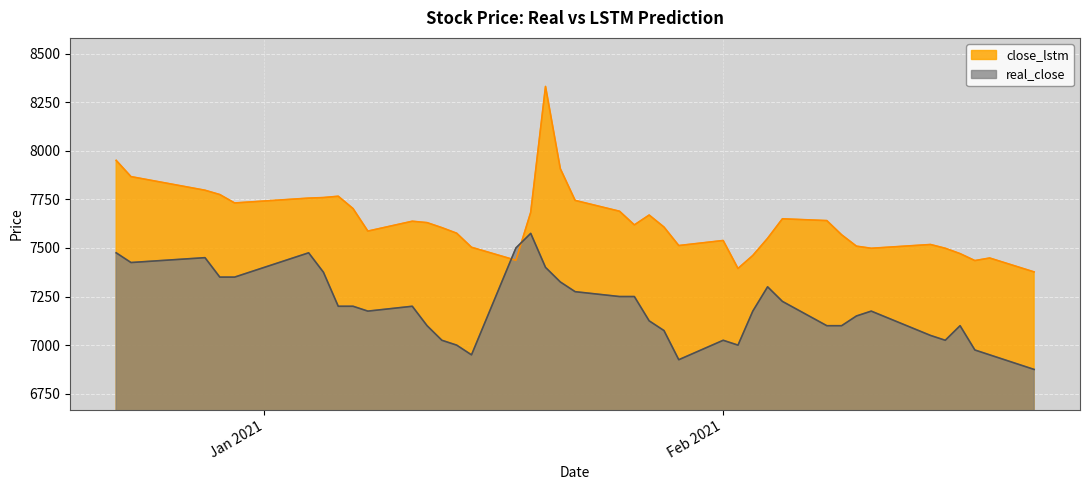

How many distinct data groups are displayed?

2